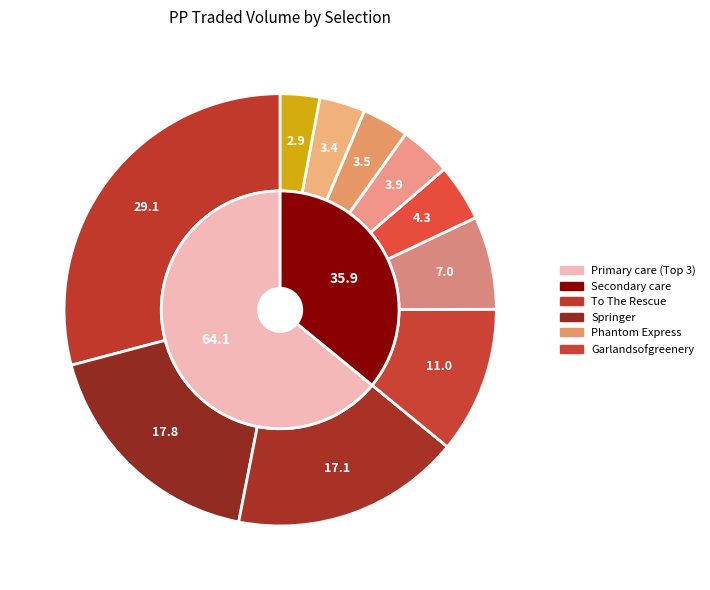

What portion of the pie excludes Explosive Bond?

97.1%